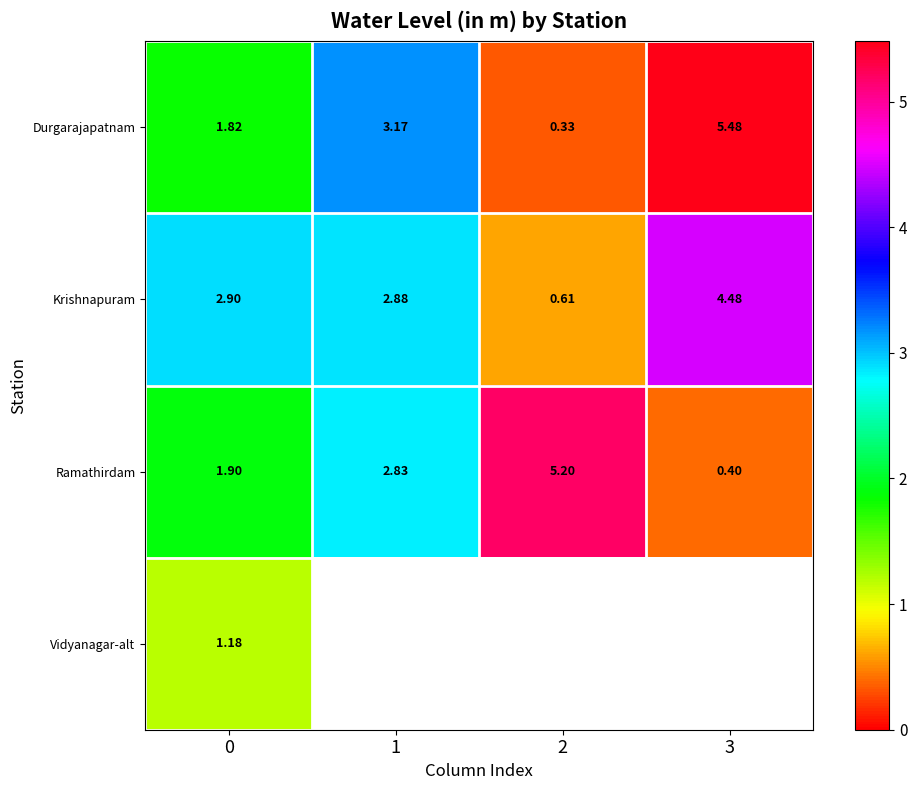

True or false: Ramathirdam has a value of 1.7 at 2.

False